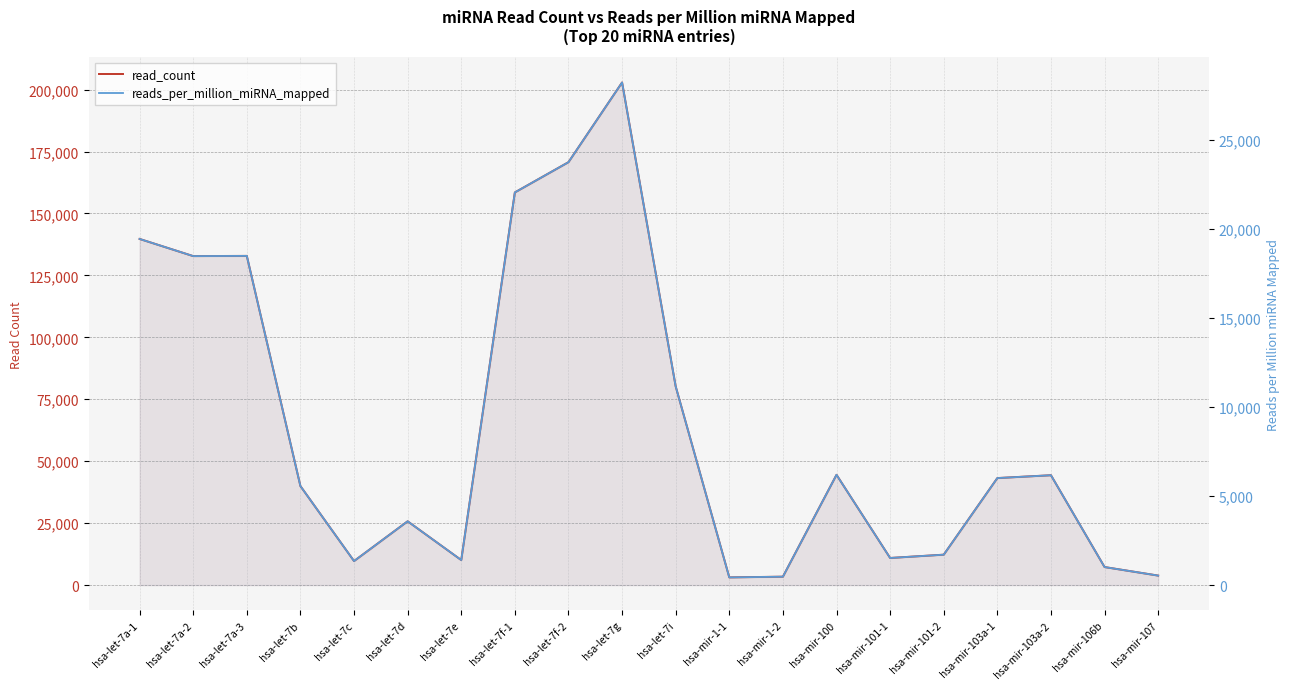

List the series in order of their overall mean, highest first.

read_count, reads_per_million_miRNA_mapped